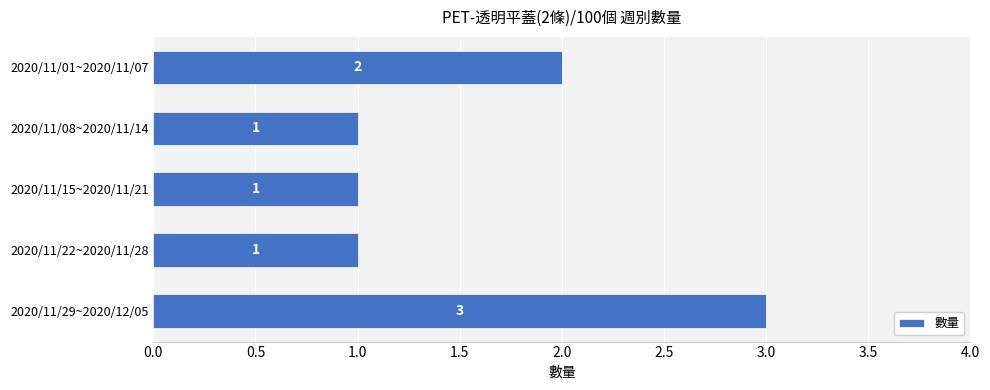

What is the label of the 5th bar from the bottom?

2020/11/01~2020/11/07